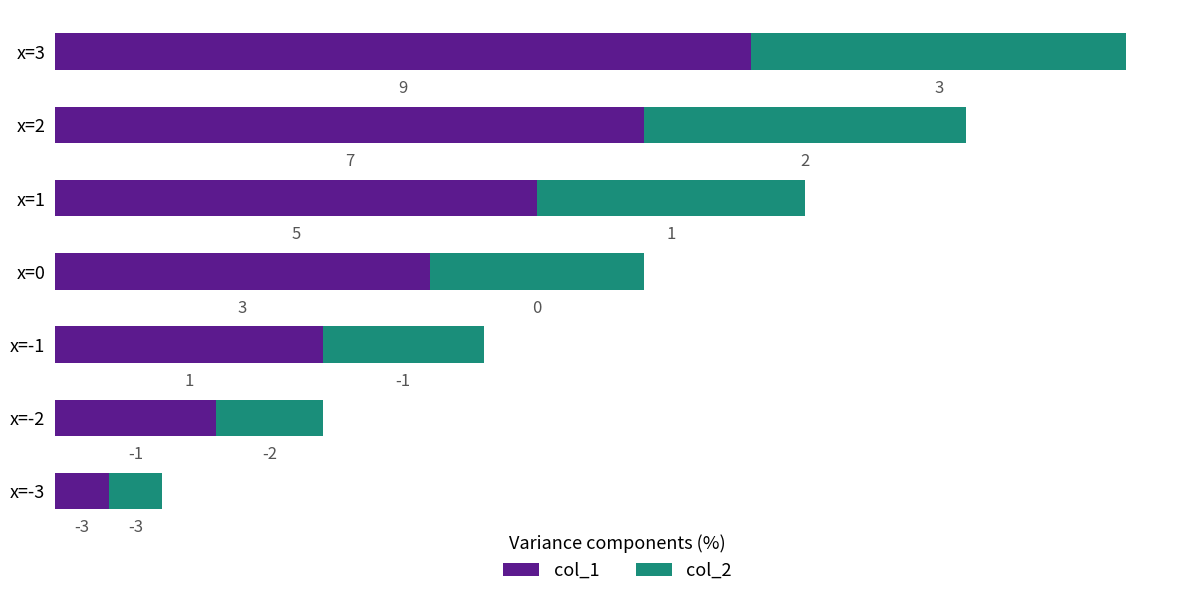

What are all the series names shown in the legend?

col_1, col_2